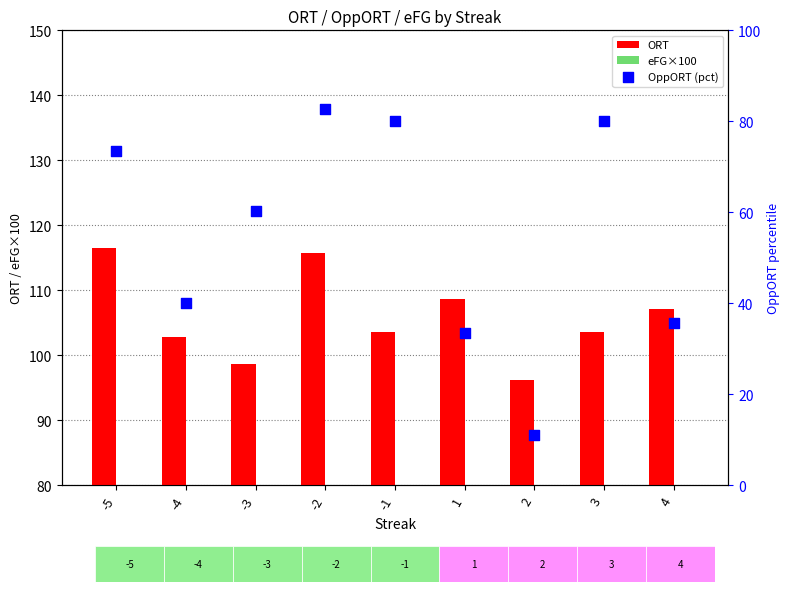

Which series contains the highest Y value?

ORT